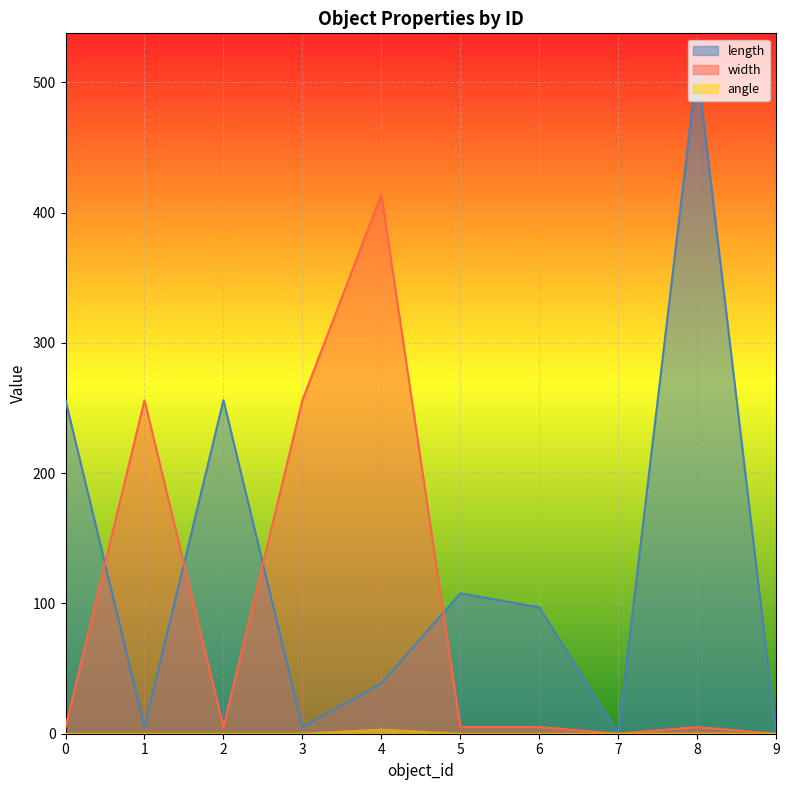

At which category is the sum across all series the highest?

8